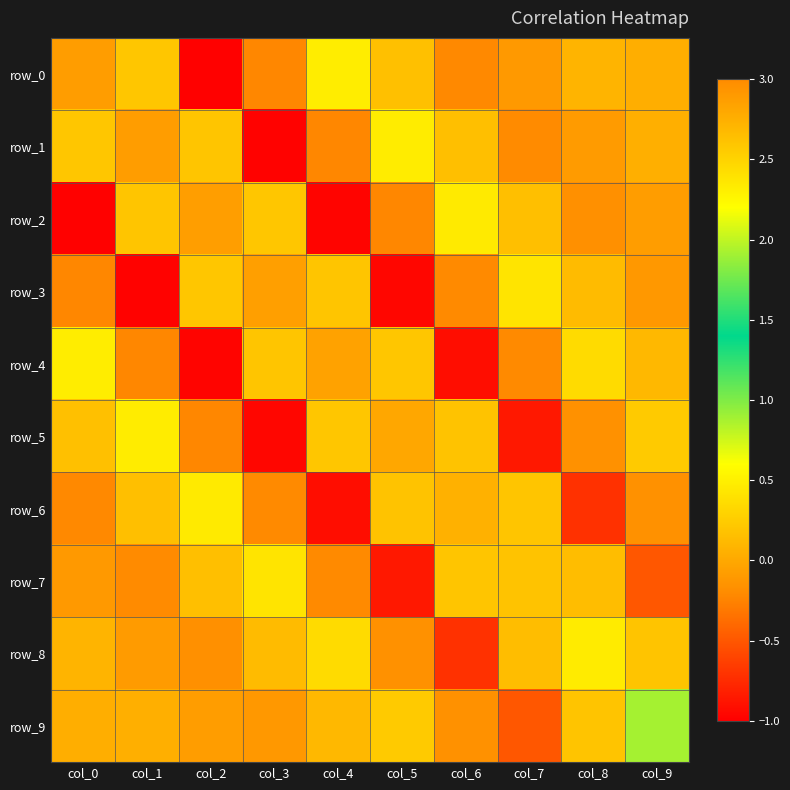

Between col_4 and col_5, which series saw the biggest shift?

row_4